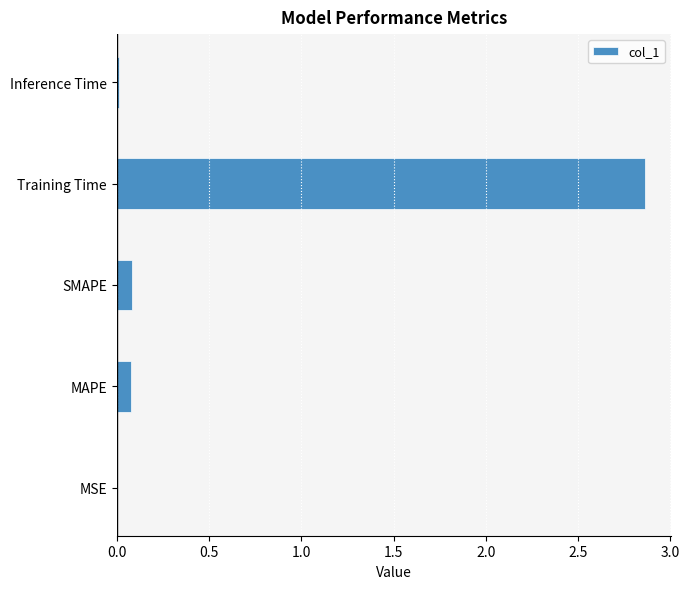

Are the bars horizontal?

Yes